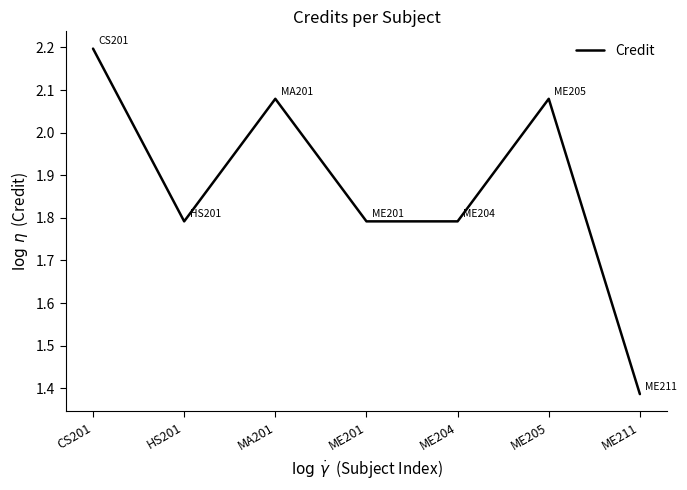

What is the maximum value shown in the chart?

2.2